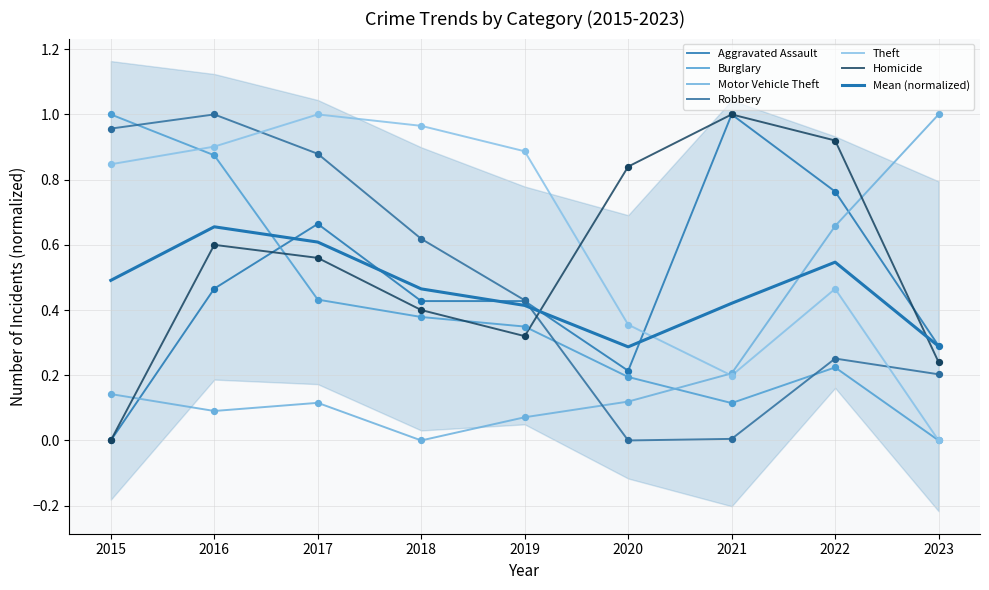

Which series contains the highest Y value?

Aggravated Assault